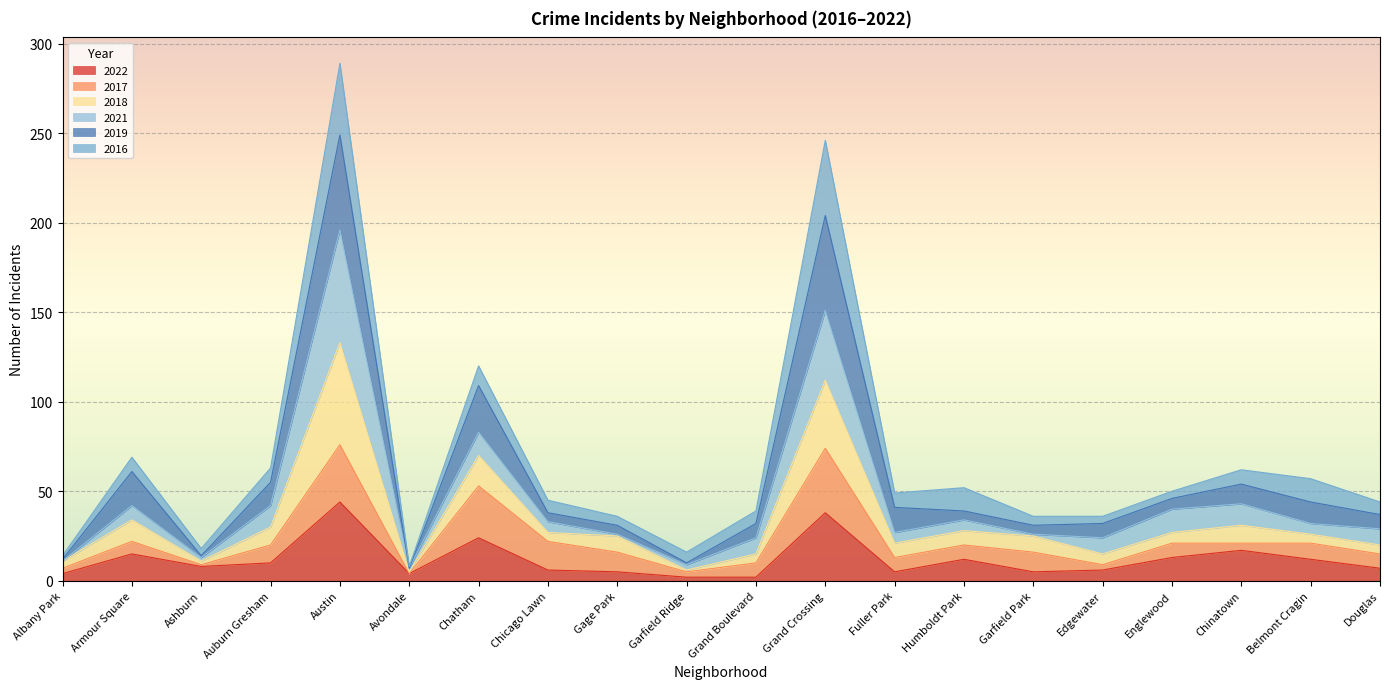

What is the label of the 14th point from the left?

Humboldt Park